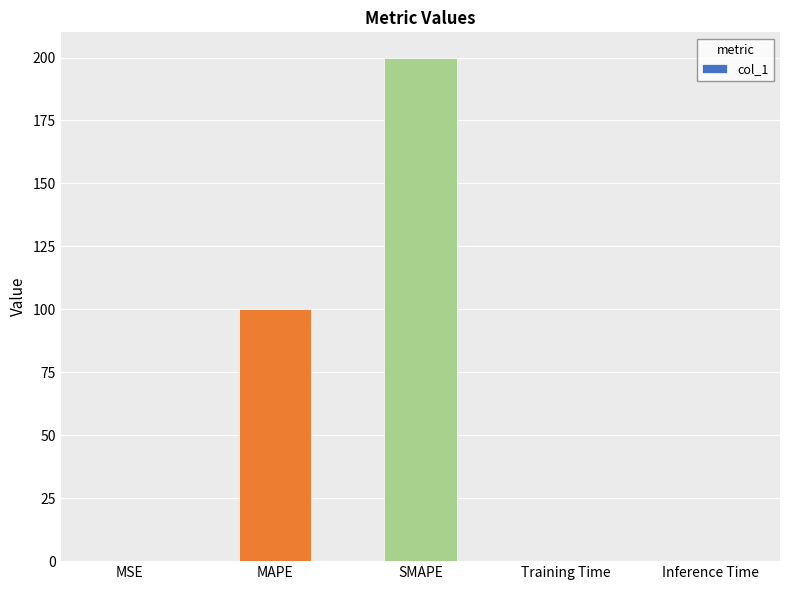

The value at SMAPE is 104.4. True or false?

False